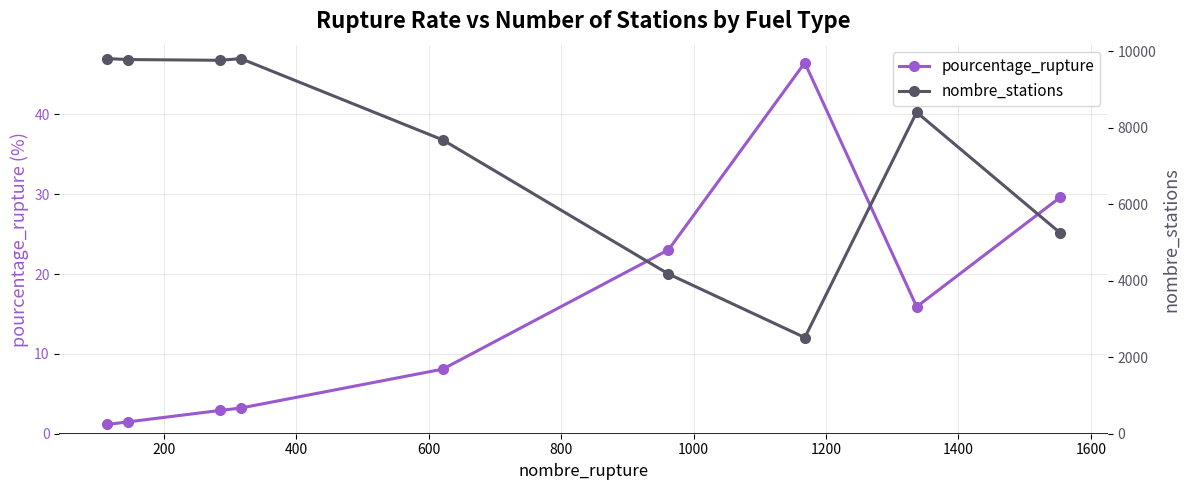

At how many categories does at least one series exceed 9418?

4